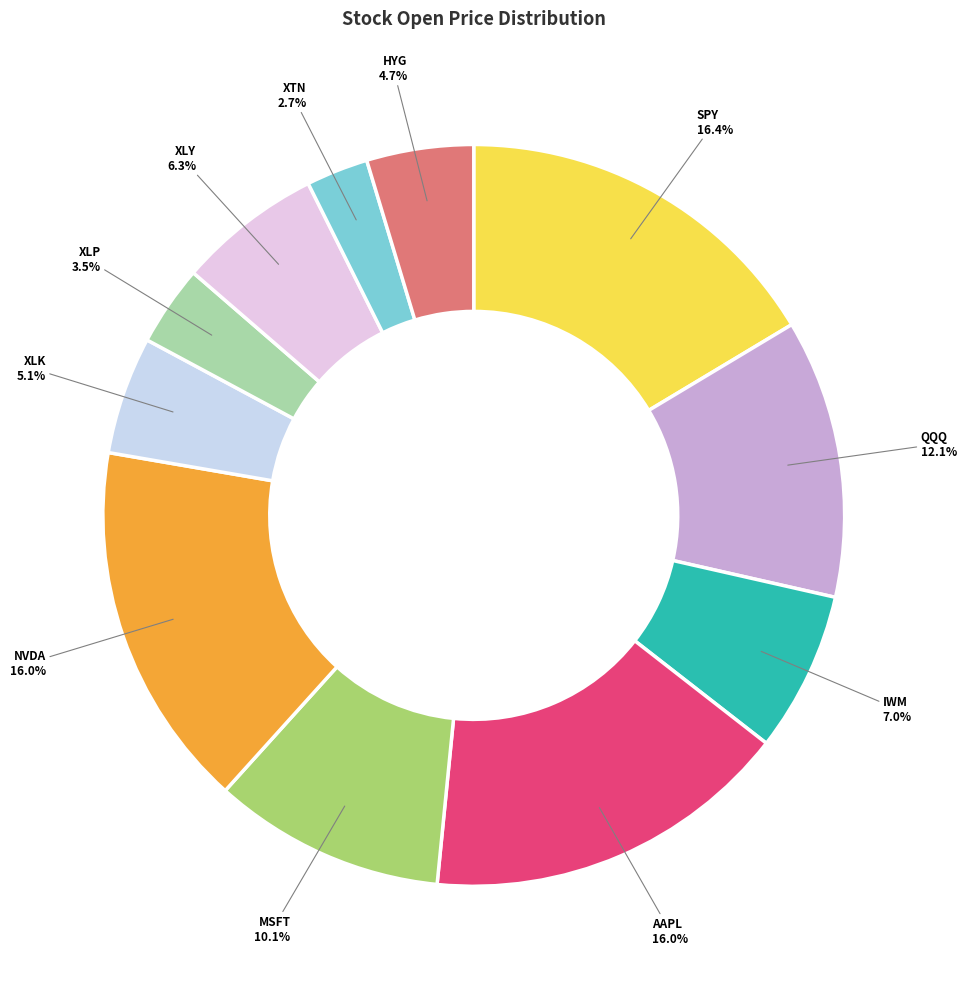

To the nearest percent, what is the average slice percentage?

9%